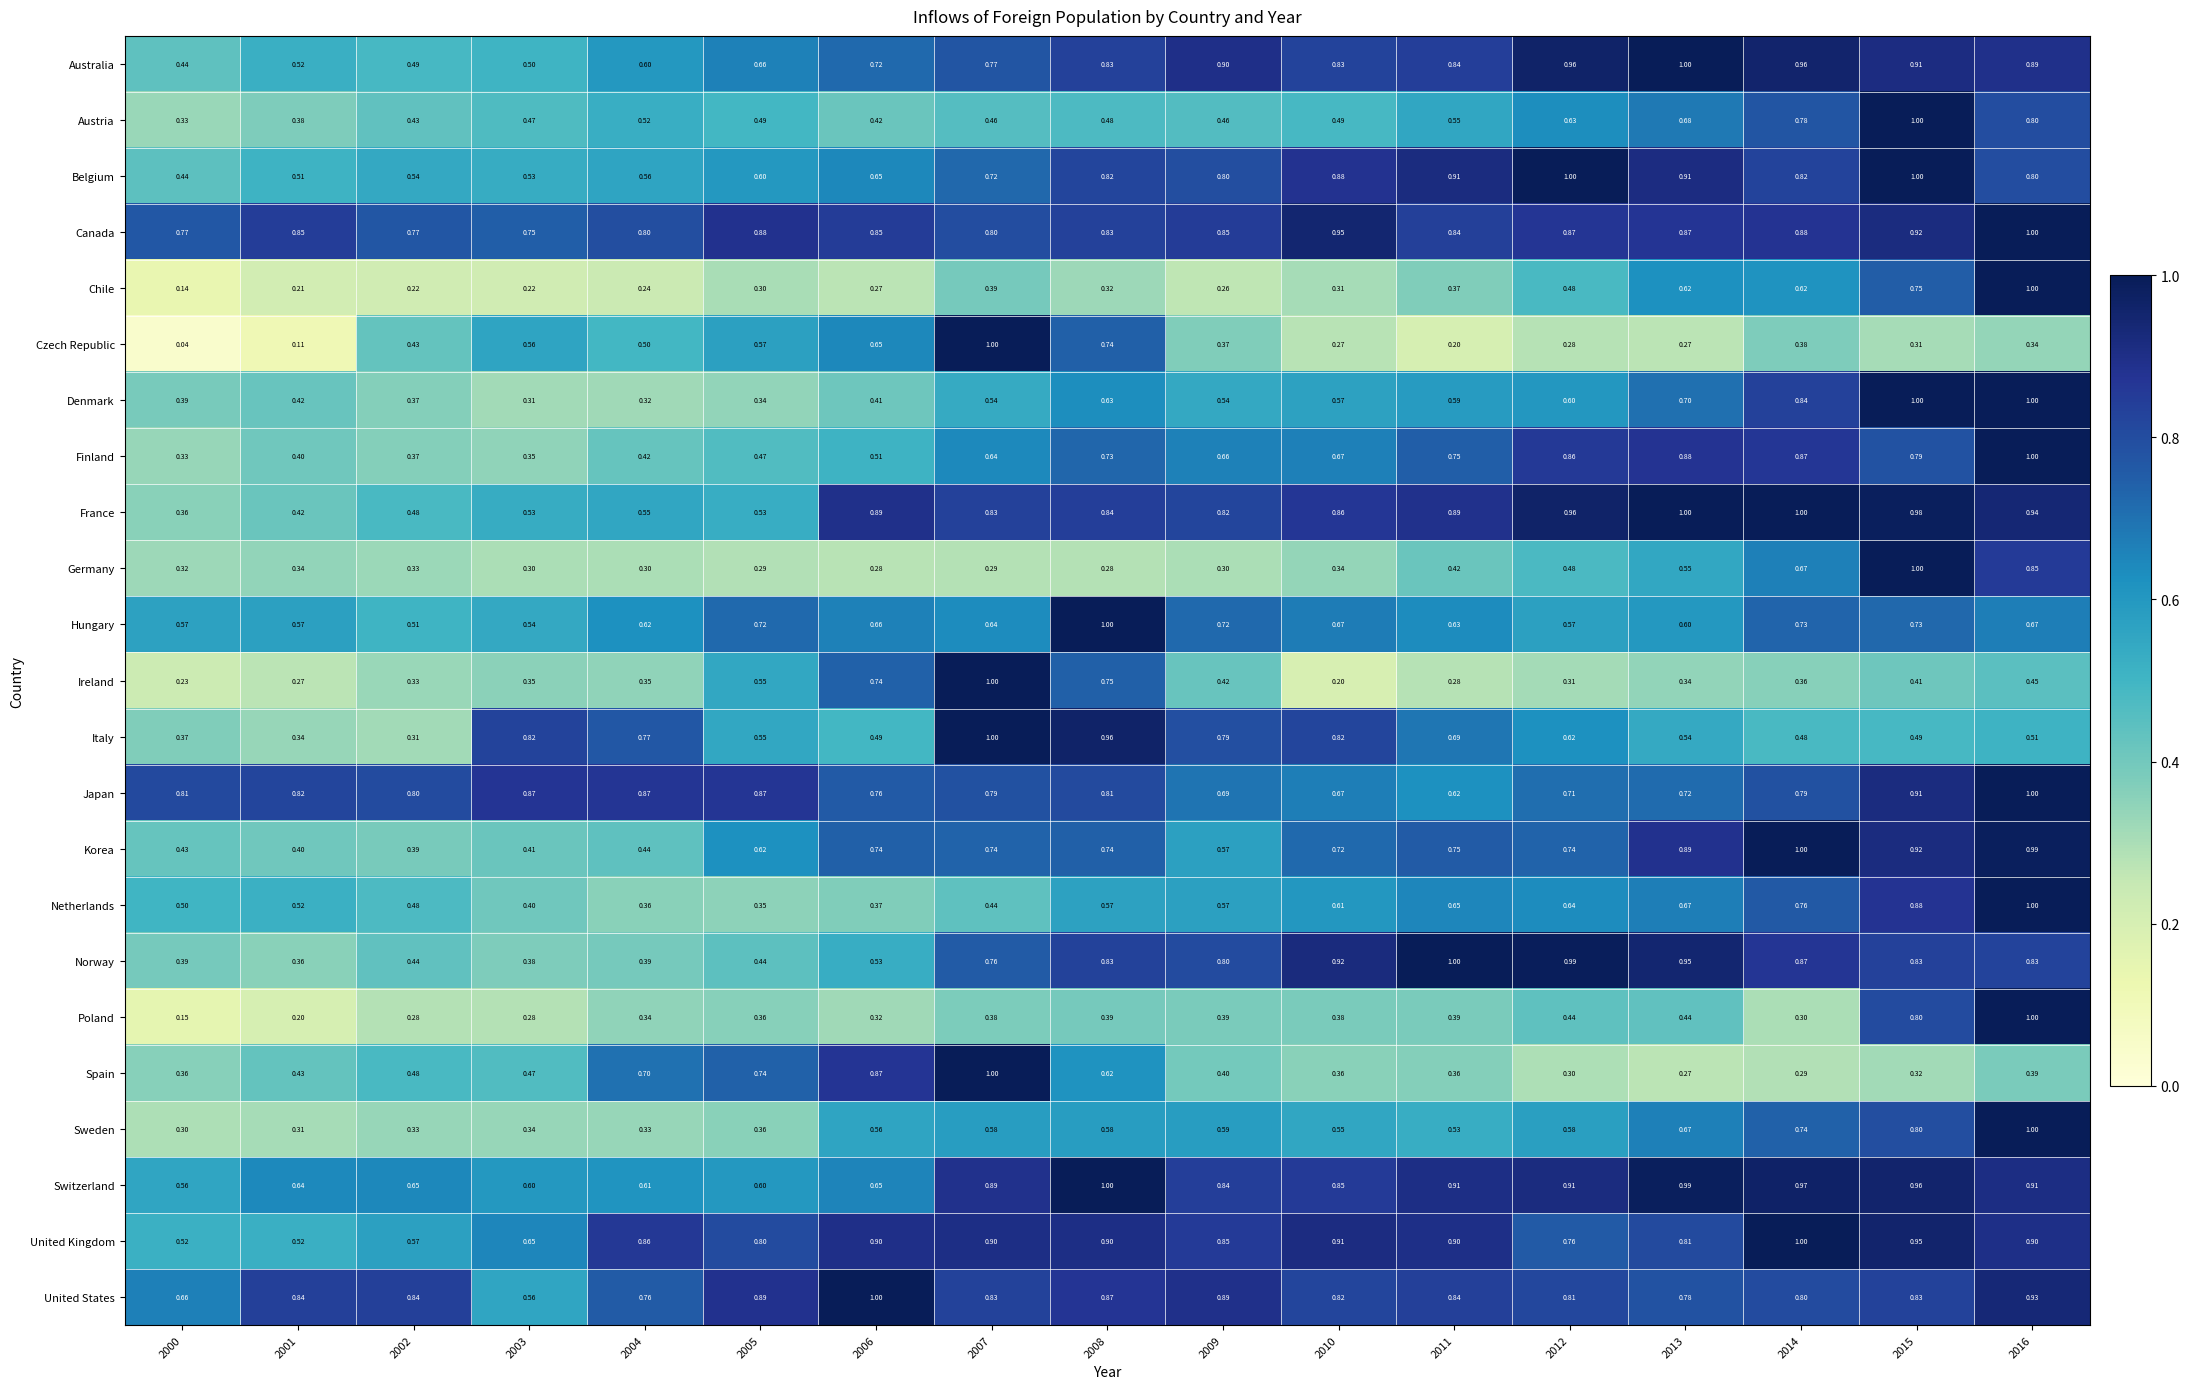

Which series has the largest range (max minus min)?

Czech Republic